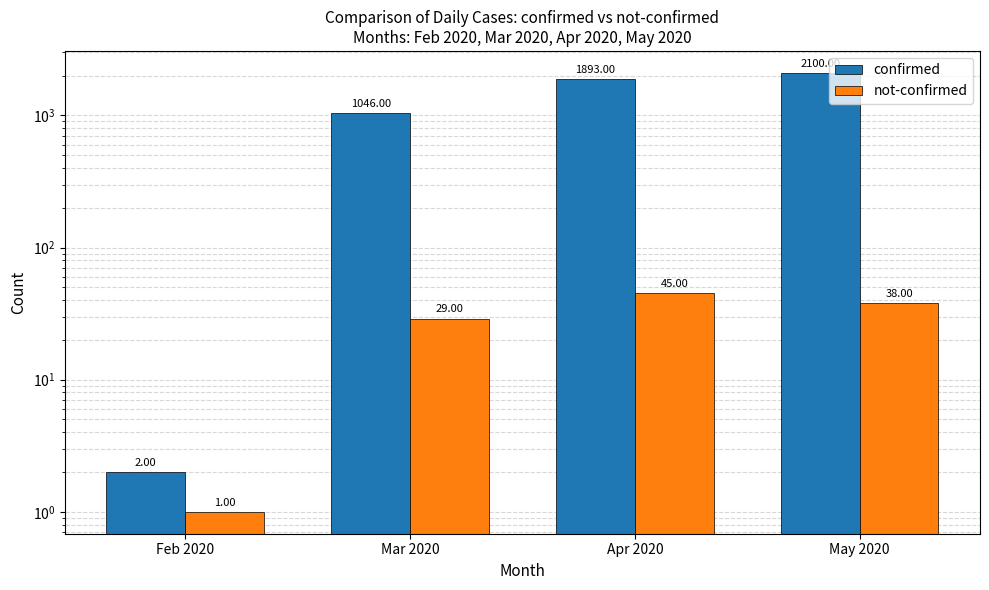

At how many categories does at least one series exceed 1821?

2